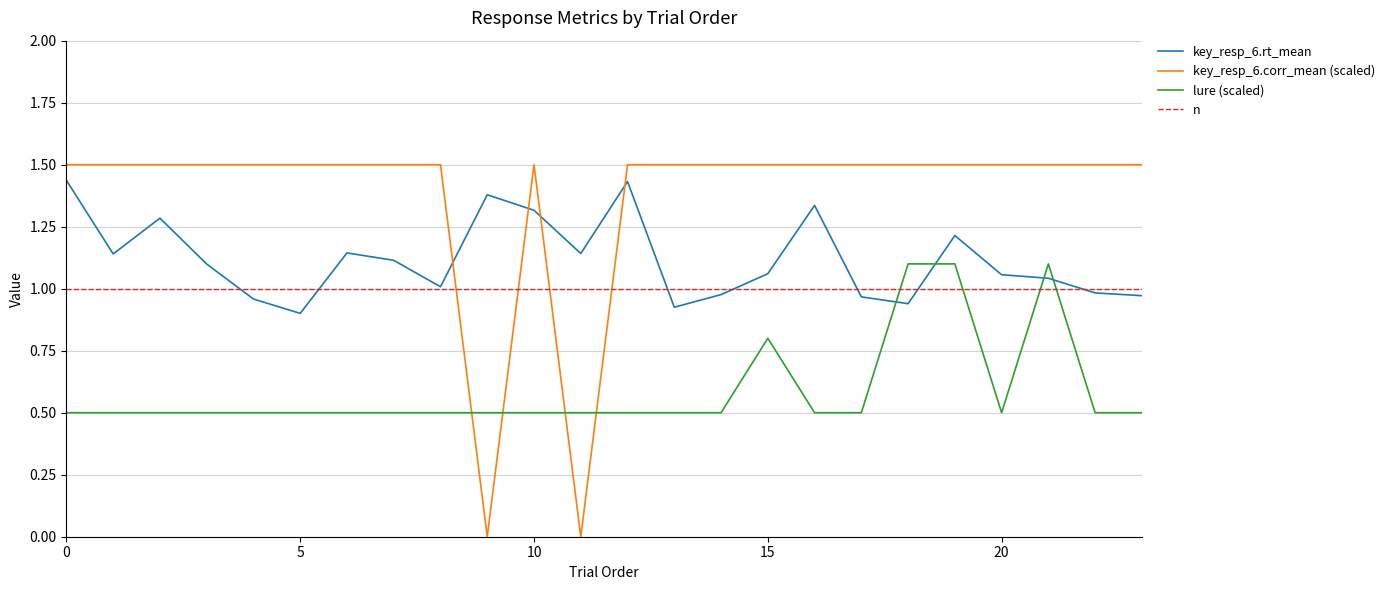

How many times do key_resp_6.corr_mean (scaled) and n cross each other?

4